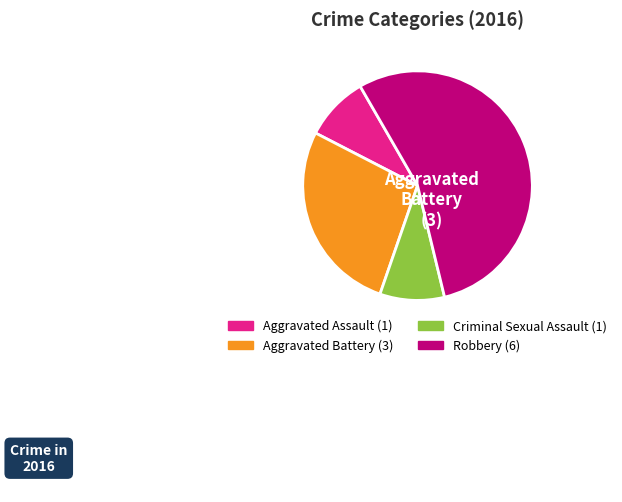

What is the largest slice in the pie chart?

Robbery